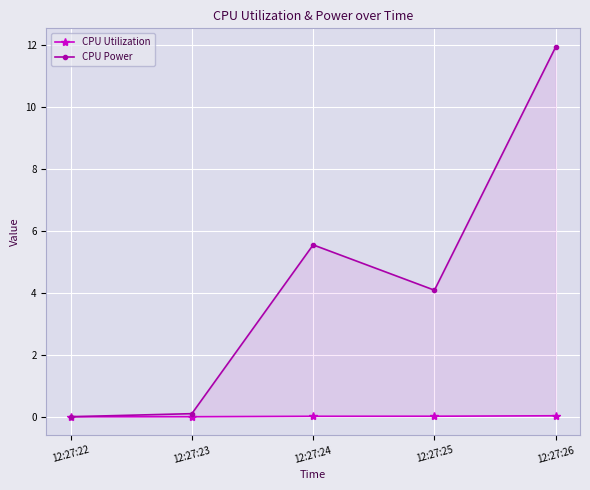

What is the difference between the highest and lowest values at 12:27:25?

4.1